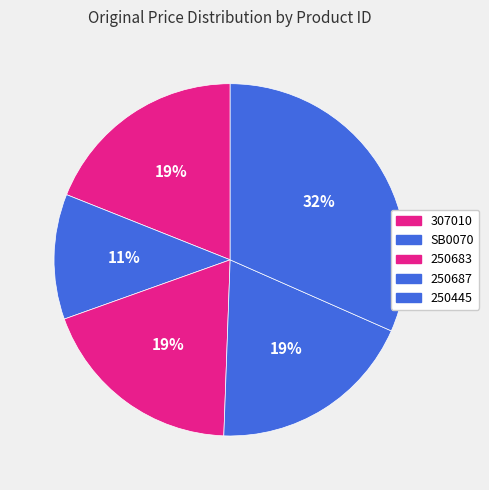

True or false: SB0070 accounts for 3% of the total.

False